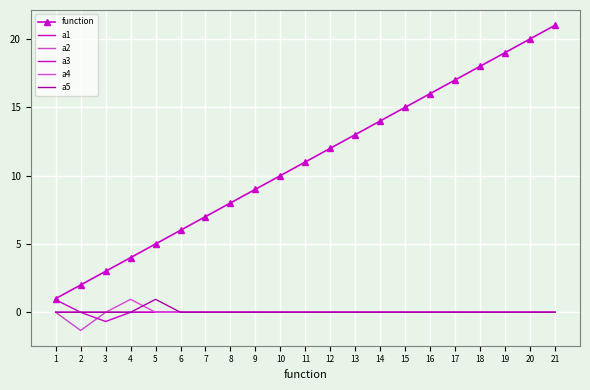

Which series has the largest total across all categories?

function